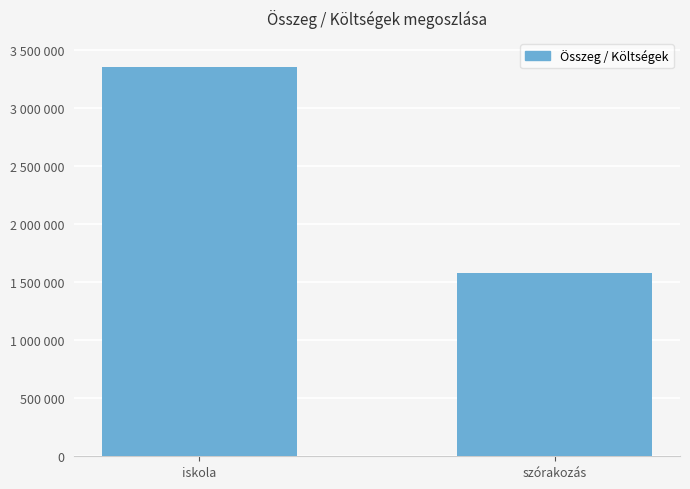

Does the chart contain stacked bars?

No